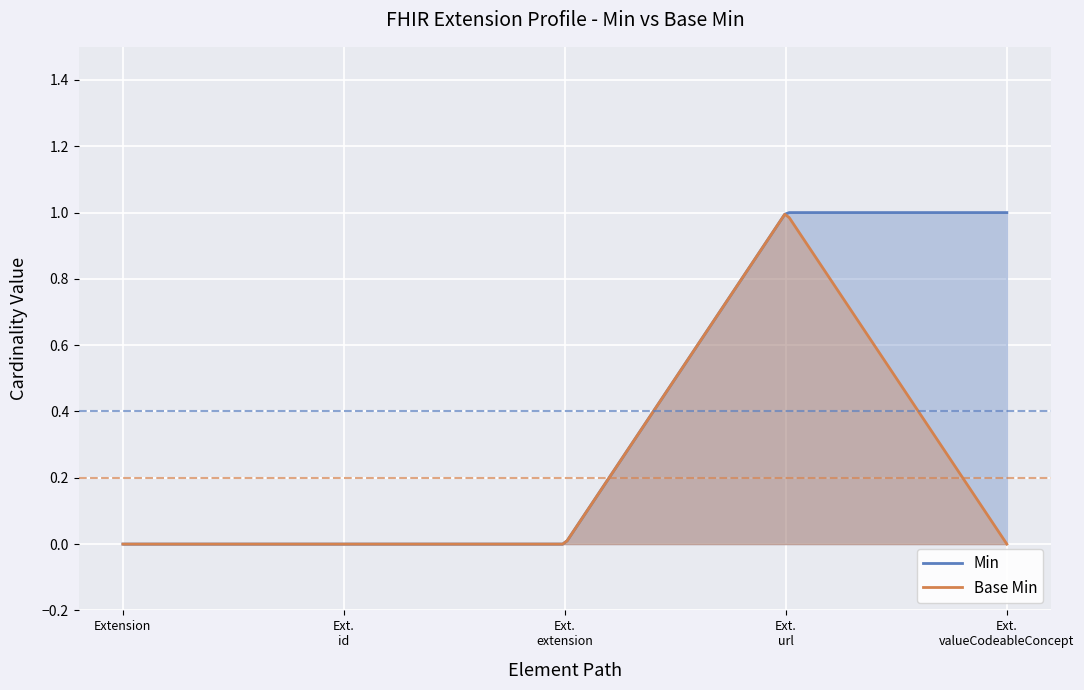

True or false: Min has more than 0 points higher than both neighbors.

False